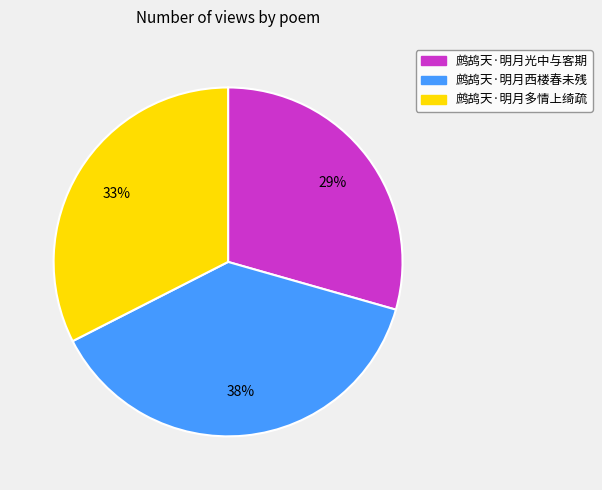

Is it true that 鹧鸪天·明月光中与客期 is 40% of the pie?

False